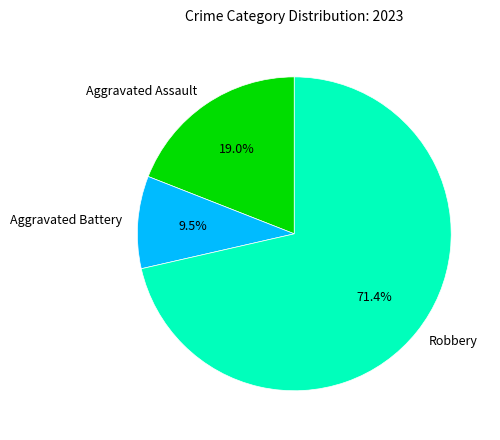

Approximately how many times larger is the value at Aggravated Assault compared to Robbery?

0.3